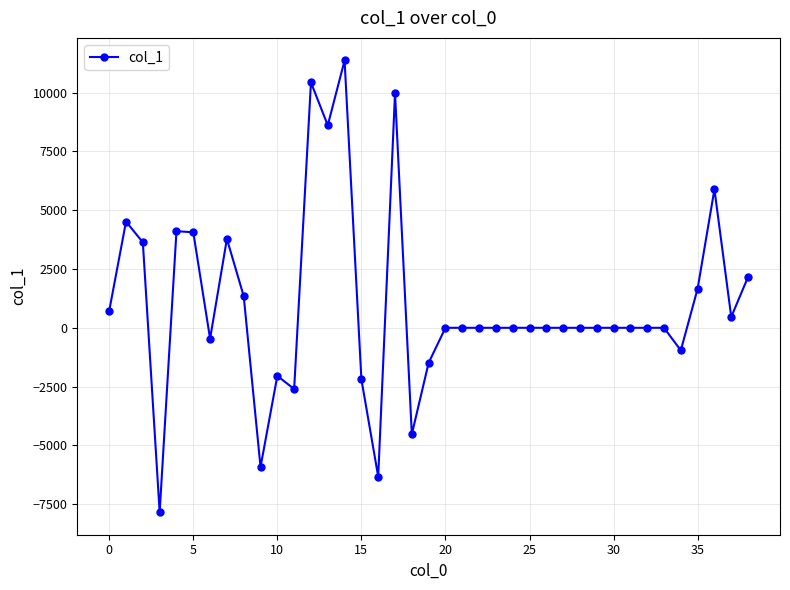

True or false: there are more than 0 points higher than both neighbors.

True